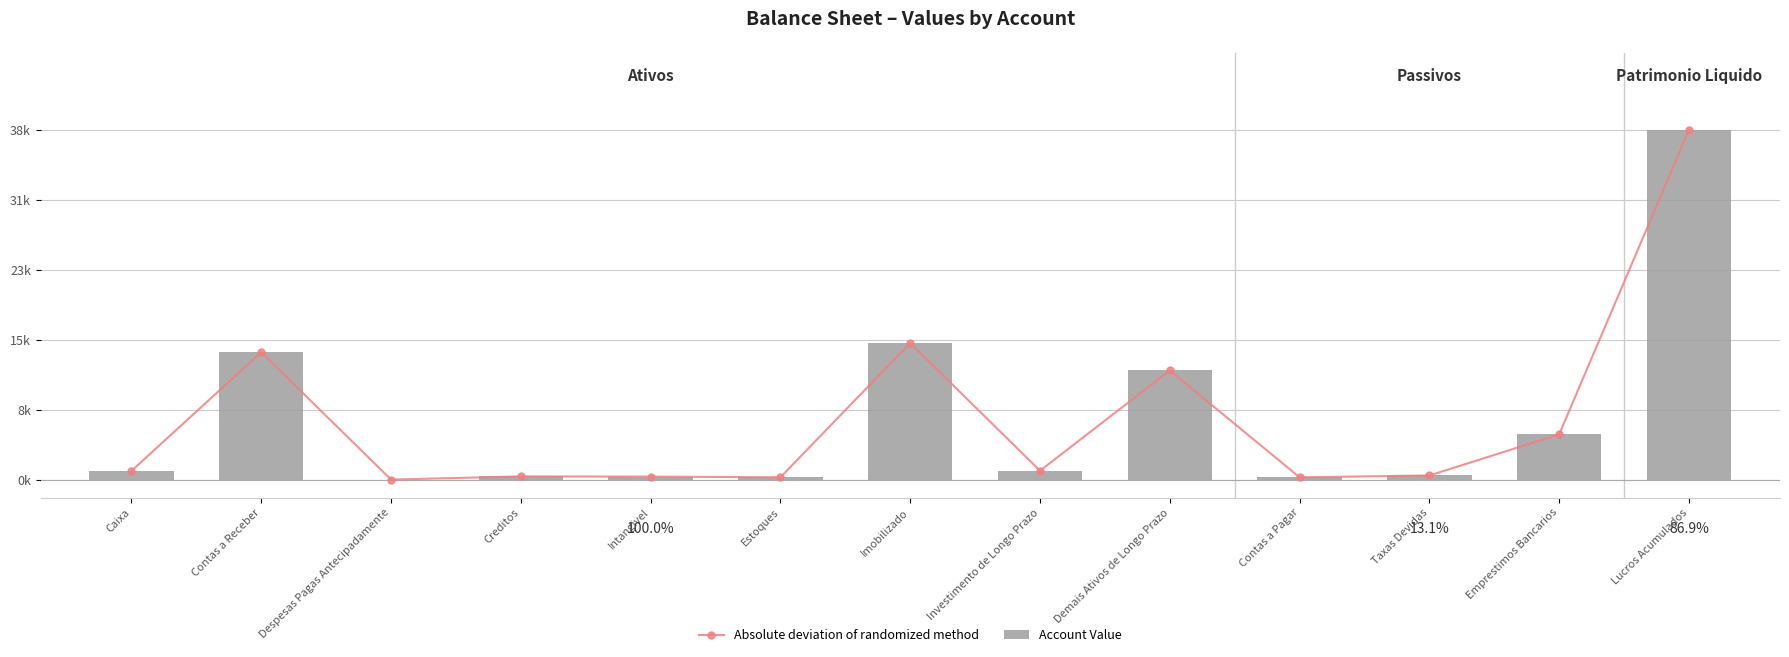

Reading right to left, what are all the values shown in this chart?

Absolute deviation of randomized method: Lucros Acumulados=38350.0	Emprestimos Bancarios=5000.0	Taxas Devidas=500.0	Contas a Pagar=300.0	Demais Ativos de Longo Prazo=12000.0	Investimento de Longo Prazo=1020.0	Imobilizado=15000.0	Estoques=300.0	Intangivel=380.0	Creditos=400.0	Despesas Pagas Antecipadamente=50.0	Contas a Receber=14000.0	Caixa=1000.0
Account Value: Lucros Acumulados=38350.0	Emprestimos Bancarios=5000.0	Taxas Devidas=500.0	Contas a Pagar=300.0	Demais Ativos de Longo Prazo=12000.0	Investimento de Longo Prazo=1020.0	Imobilizado=15000.0	Estoques=300.0	Intangivel=380.0	Creditos=400.0	Despesas Pagas Antecipadamente=50.0	Contas a Receber=14000.0	Caixa=1000.0